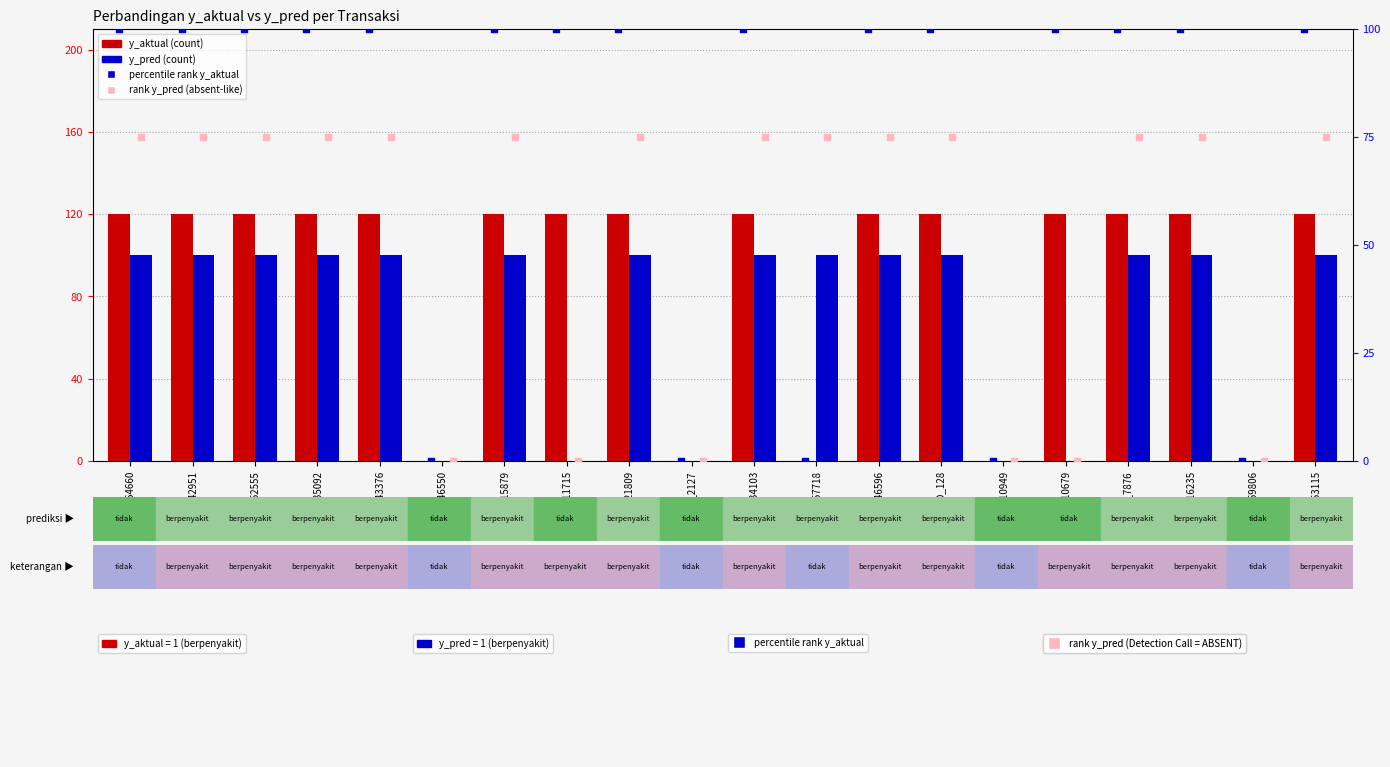

At which category is the sum across all series the highest?

TID_64660